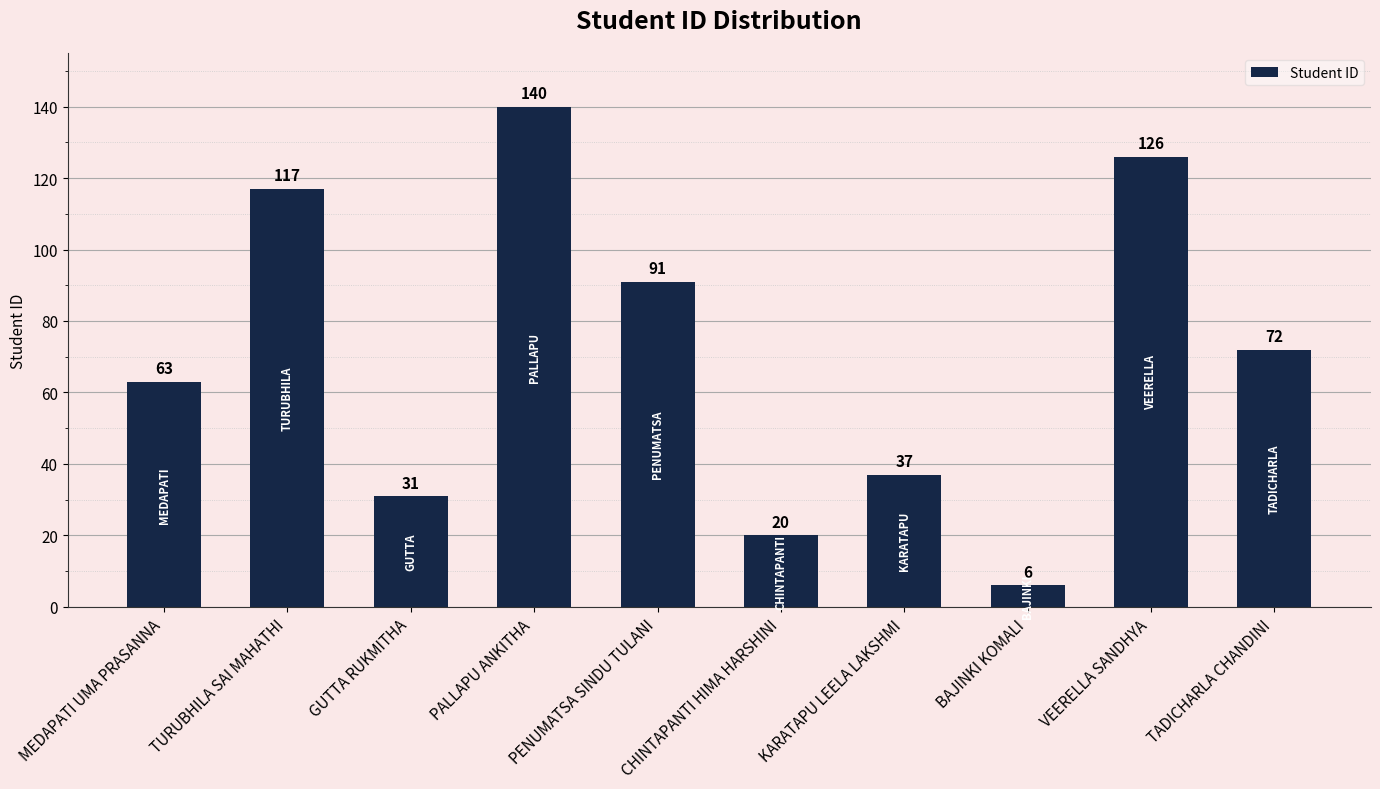

Reading right to left, what are all the values shown in this chart?

72	126	6	37	20	91	140	31	117	63